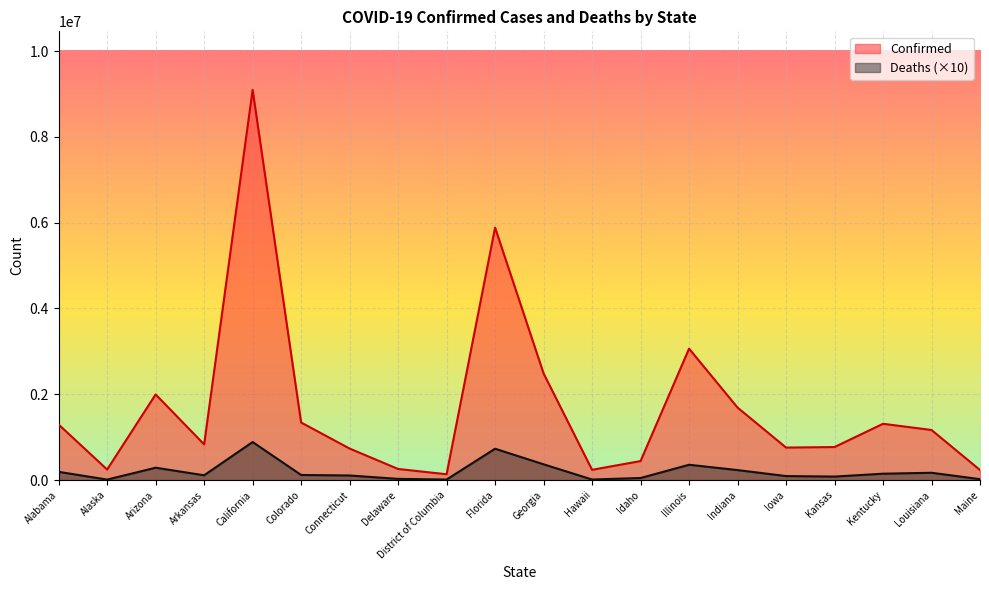

What is the difference between the Deaths values at Arizona and Indiana?

55230